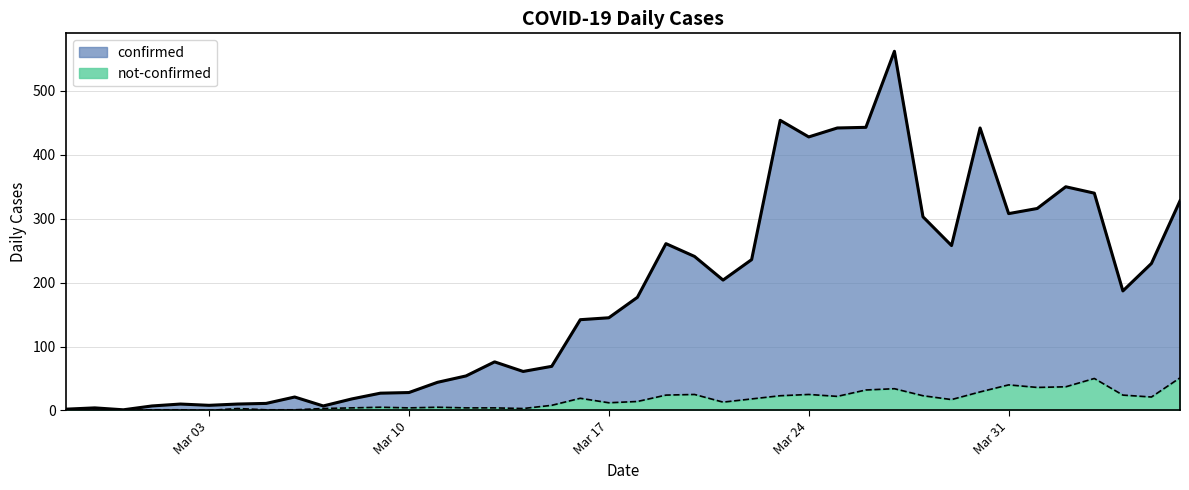

Rank the series at 2020-03-09 from highest to lowest value.

confirmed, not-confirmed